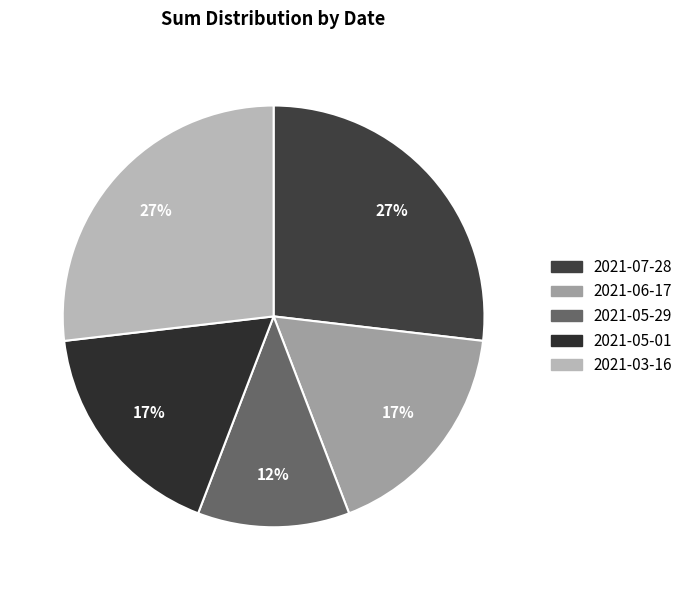

True or false: 2021-05-01 accounts for 10% of the total.

False